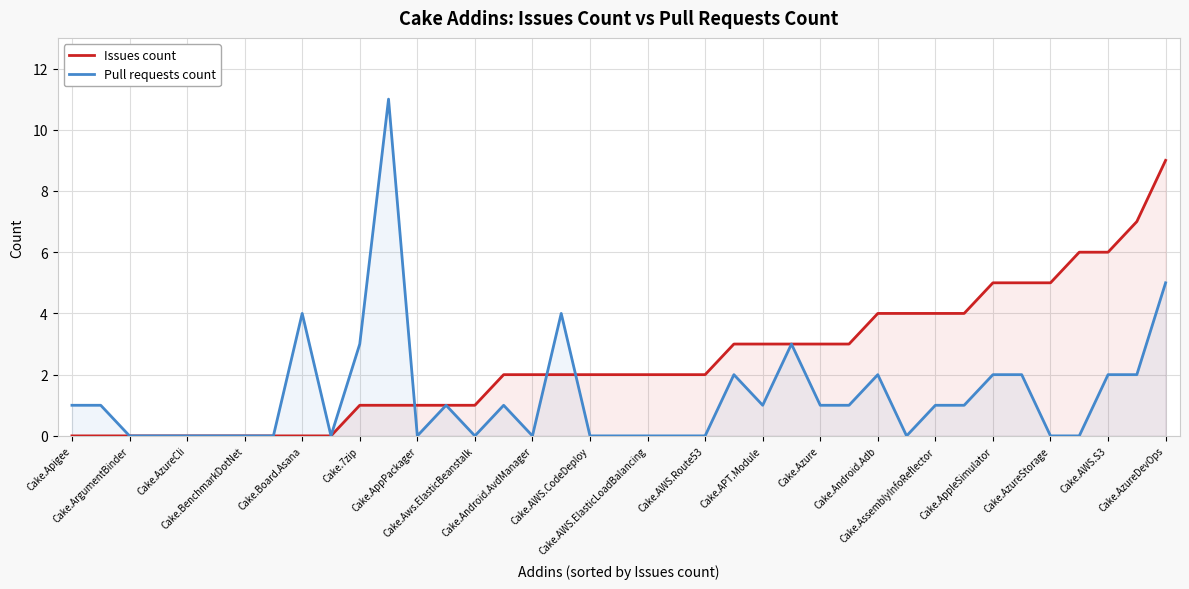

List the series in order of their peak value, lowest first.

Issues count, Pull requests count